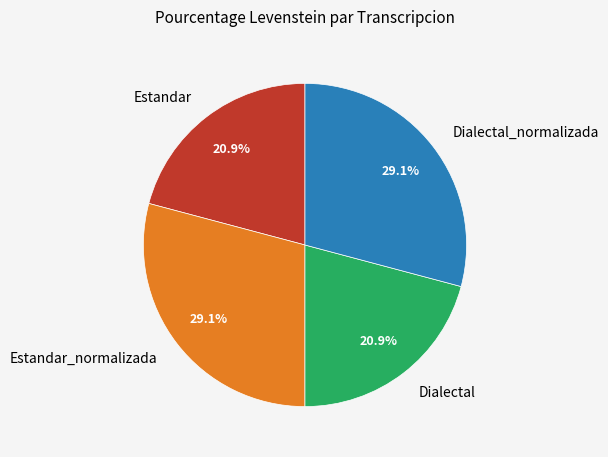

To the nearest percent, what percentage of the pie is Dialectal_normalizada?

29%